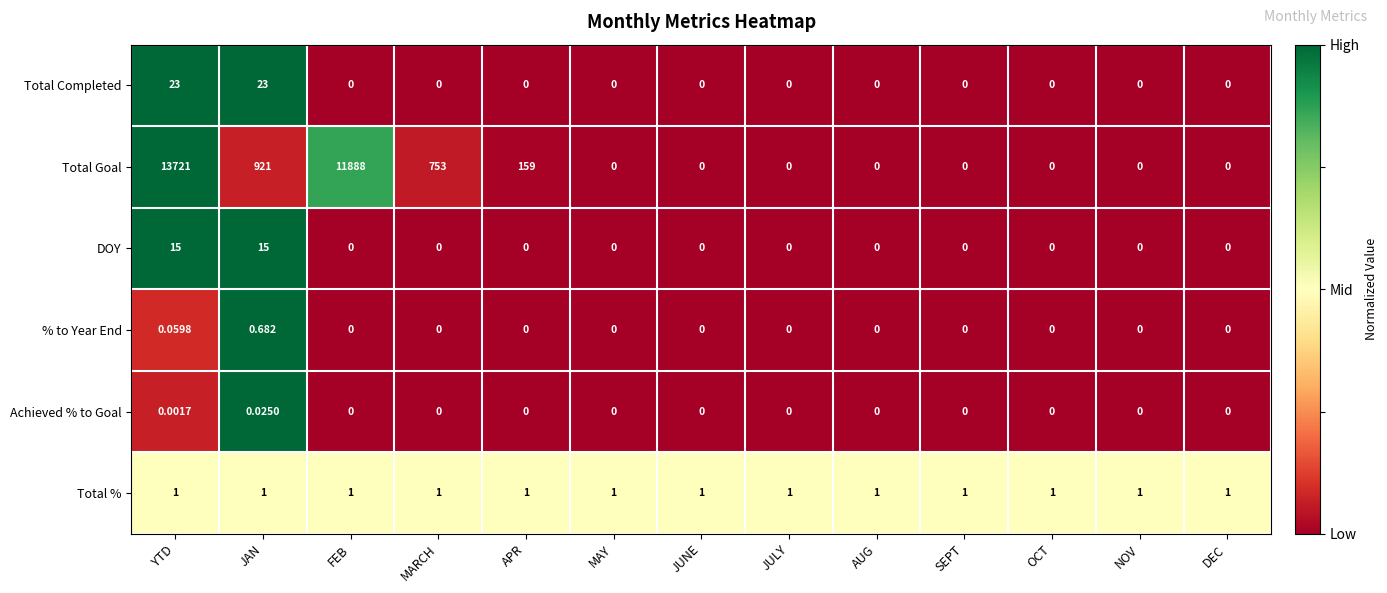

At which label is Total Goal closest to 6860?

FEB